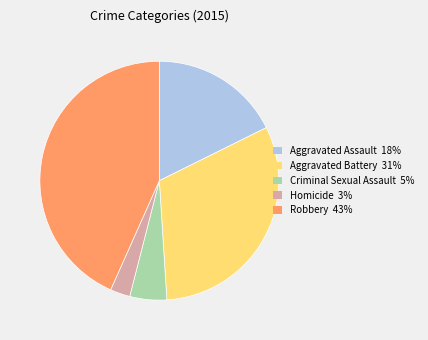

True or false: Robbery accounts for 43% of the total.

True